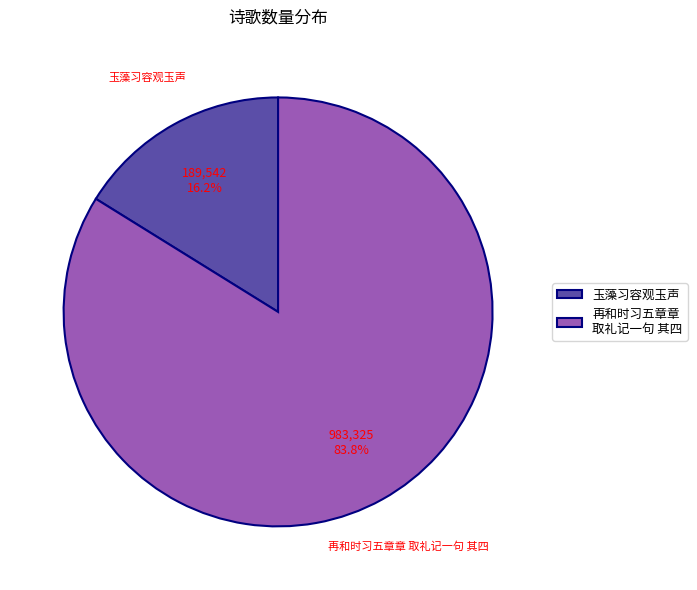

Combined, do 再和时习五章章 取礼记一句 其四 and 玉藻习容观玉声 account for over 50%?

Yes